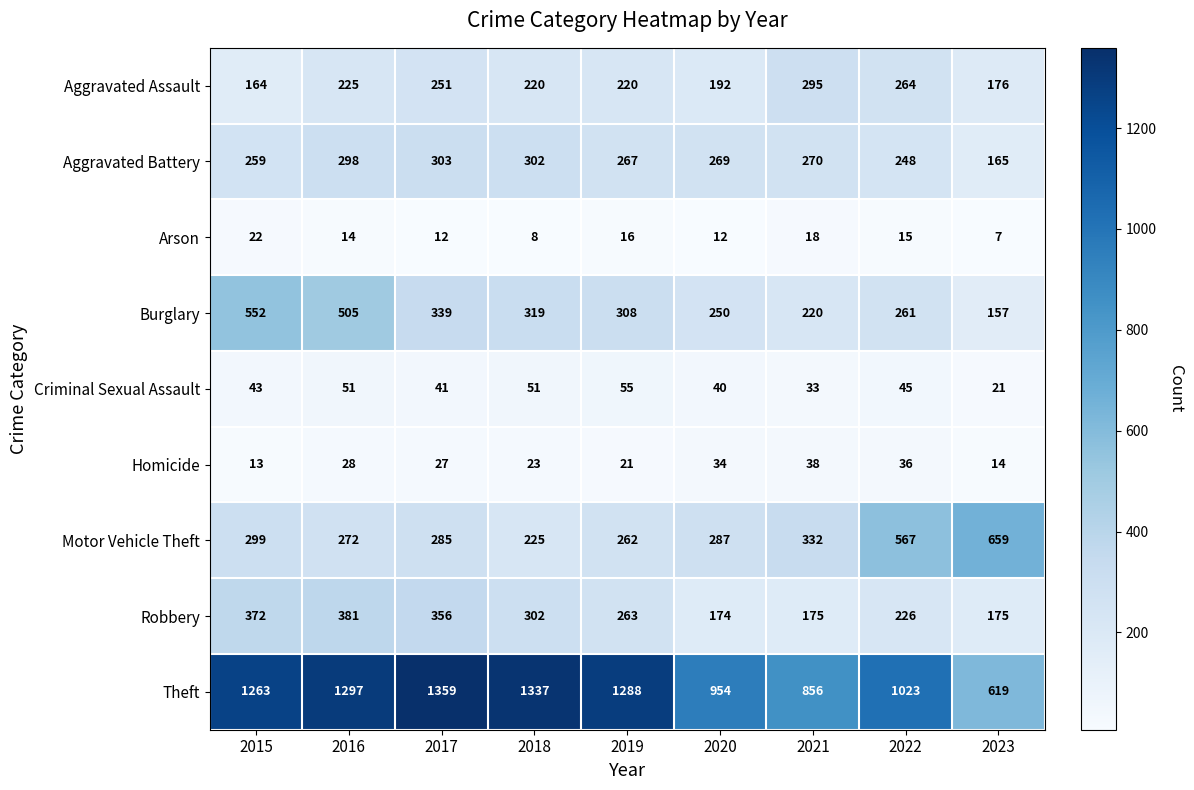

At how many categories does at least one series exceed 127?

9